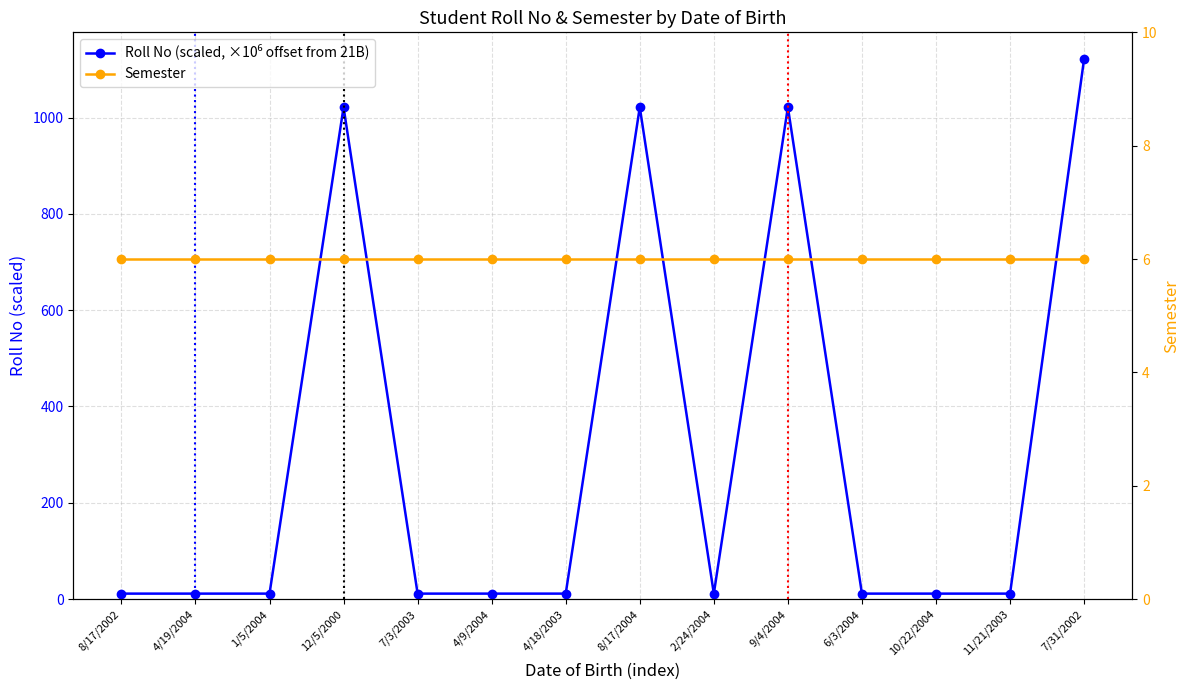

Rank the categories by Semester value from lowest to highest.

8/17/2002, 4/19/2004, 1/5/2004, 12/5/2000, 7/3/2003, 4/9/2004, 4/18/2003, 8/17/2004, 2/24/2004, 9/4/2004, 6/3/2004, 10/22/2004, 11/21/2003, 7/31/2002